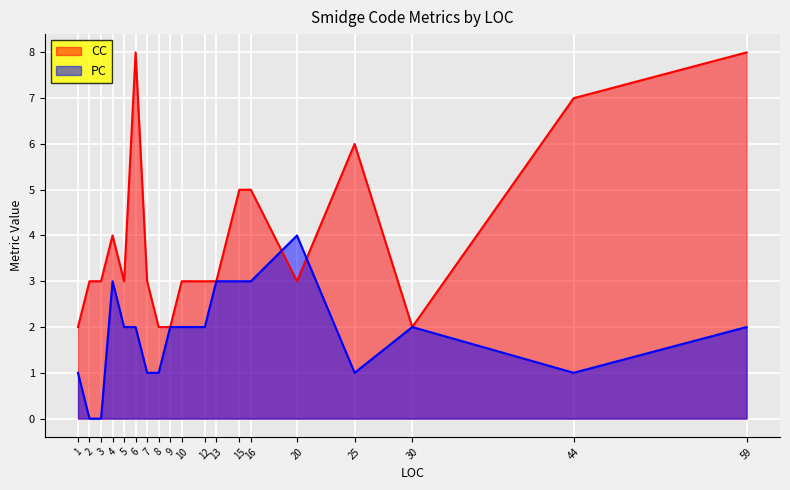

How many times do CC and PC cross each other?

2